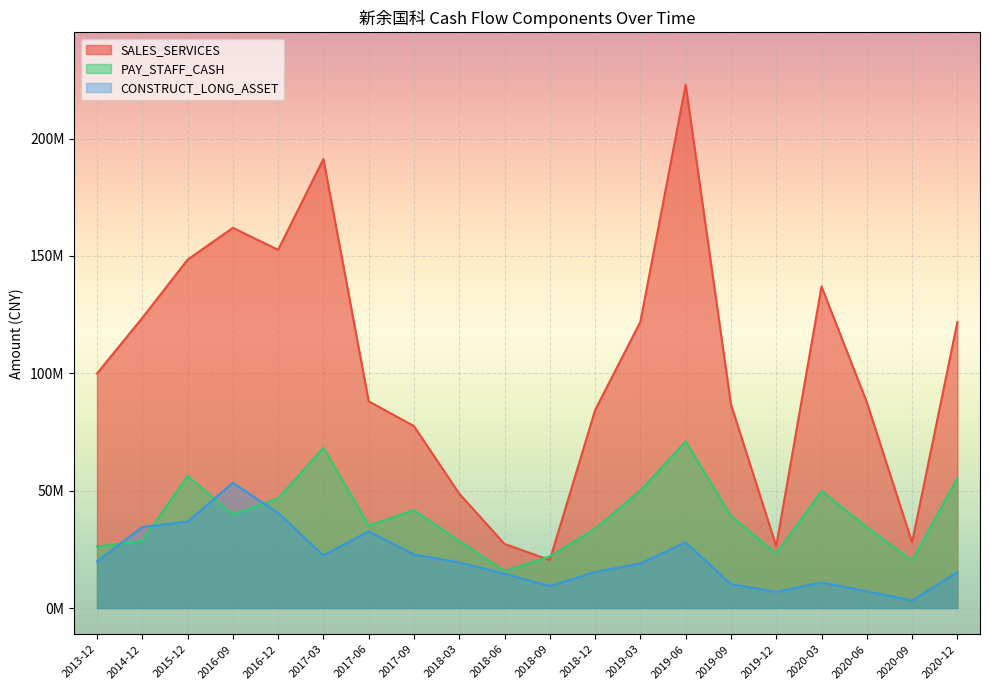

Rank the categories by PAY_STAFF_CASH value from highest to lowest.

2019-06, 2017-03, 2015-12, 2020-12, 2019-03, 2020-03, 2016-12, 2017-09, 2016-09, 2019-09, 2017-06, 2020-06, 2018-12, 2014-12, 2018-03, 2013-12, 2019-12, 2018-09, 2020-09, 2018-06